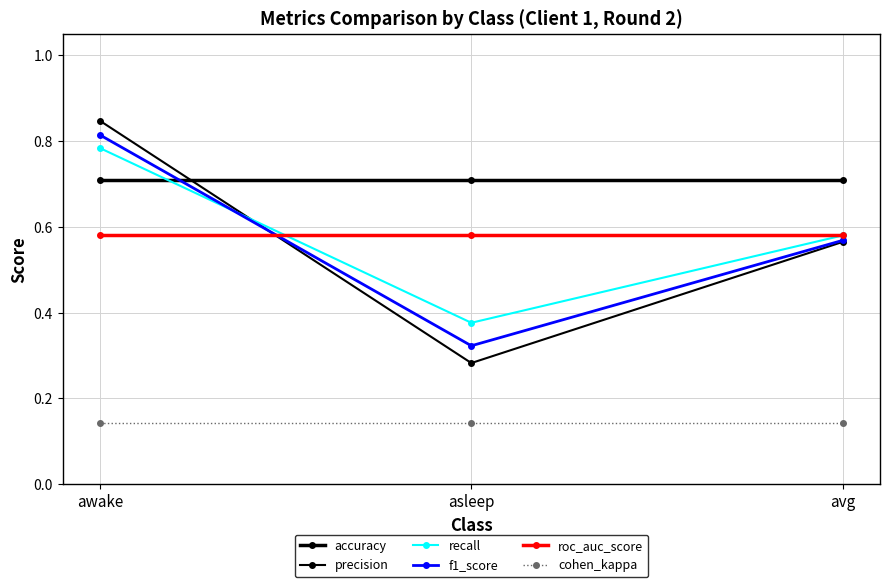

Does the chart have visible grid lines?

Yes